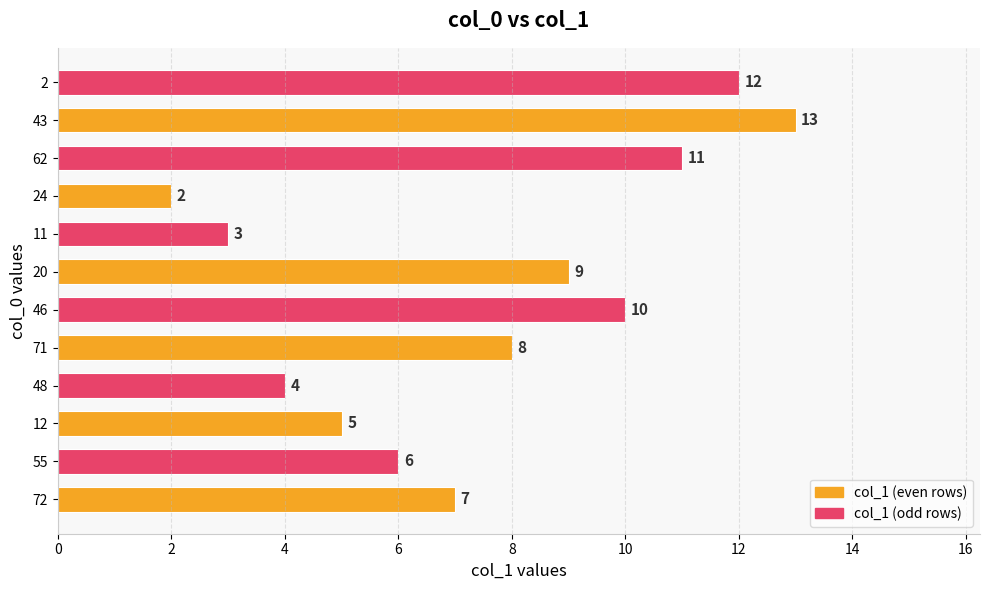

Which has a higher value, 12 or 62?

62